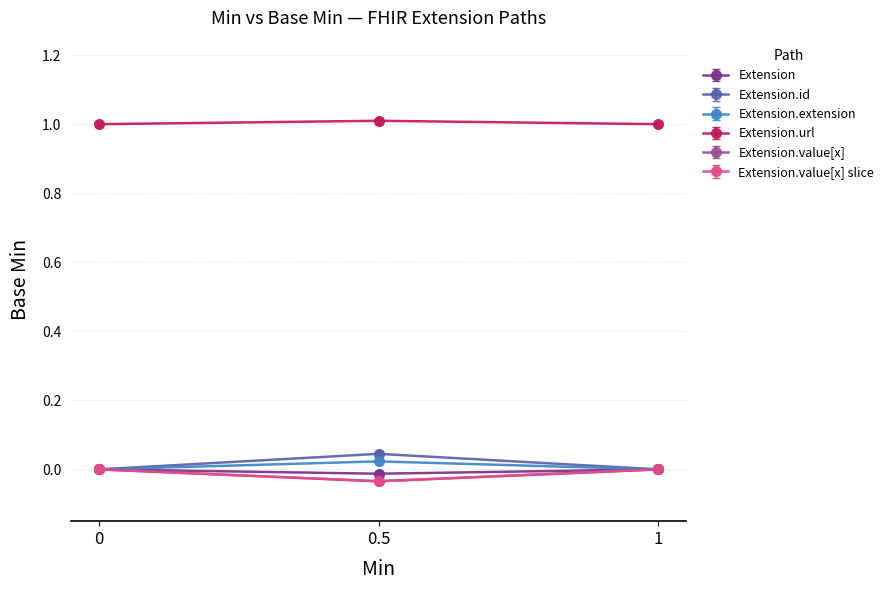

What are all the series names shown in the legend?

Extension, Extension.id, Extension.extension, Extension.url, Extension.value[x], Extension.value[x] slice